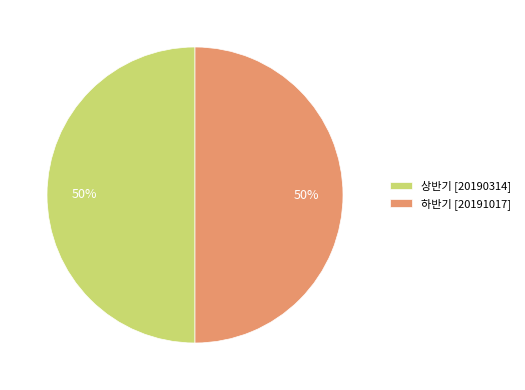

The 상반기 slice represents 37% of the pie. True or false?

False